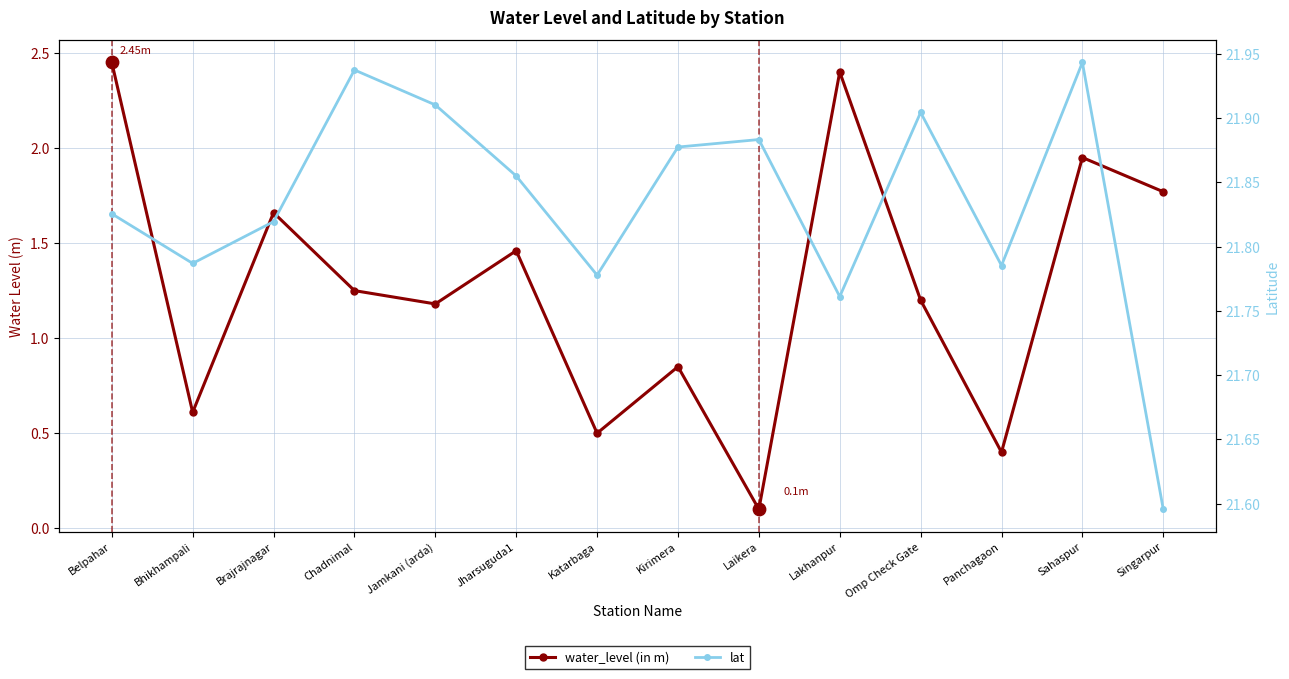

Which series reaches the maximum Y coordinate?

lat